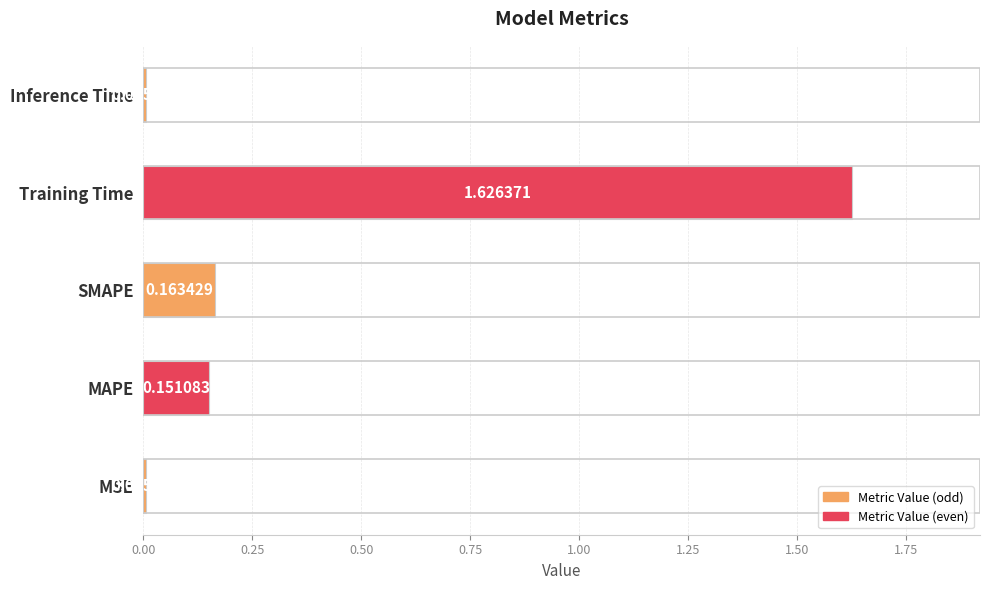

At which label is the value closest to 0?

Inference Time